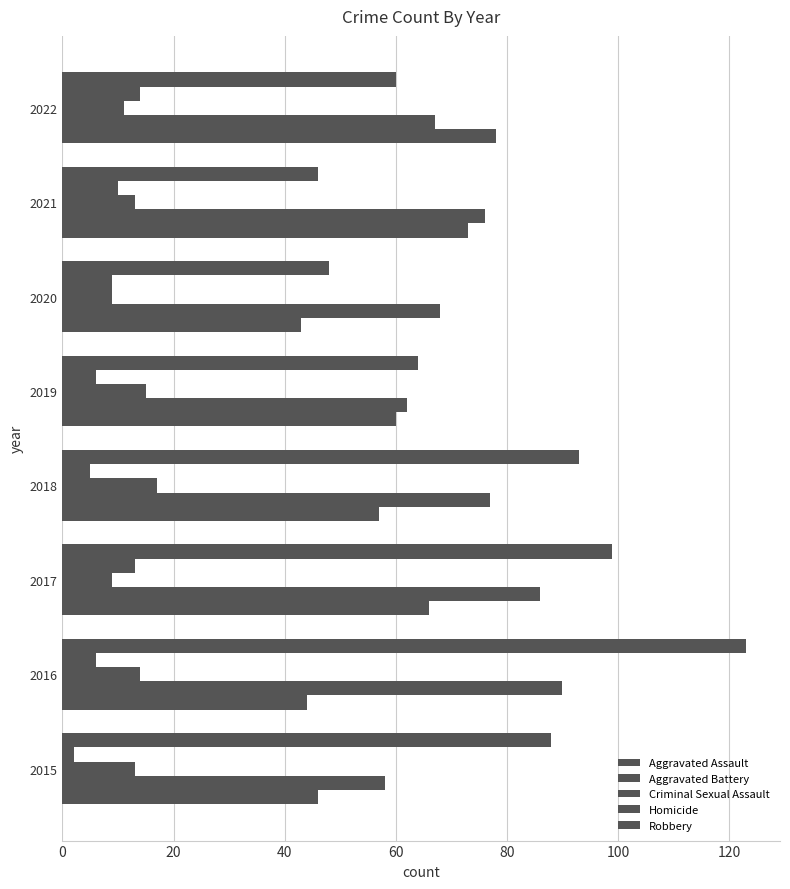

How many series are shown in this chart?

5